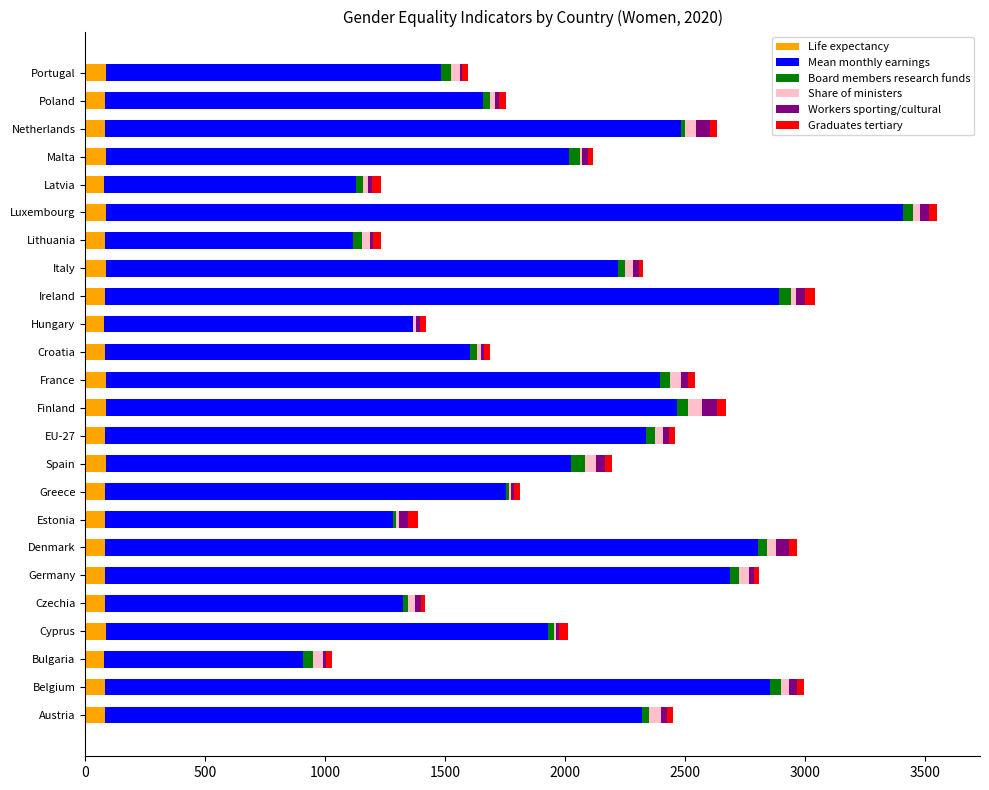

What are all the series names shown in the legend?

Life expectancy, Mean monthly earnings, Board members research funds, Share of ministers, Workers sporting/cultural, Graduates tertiary